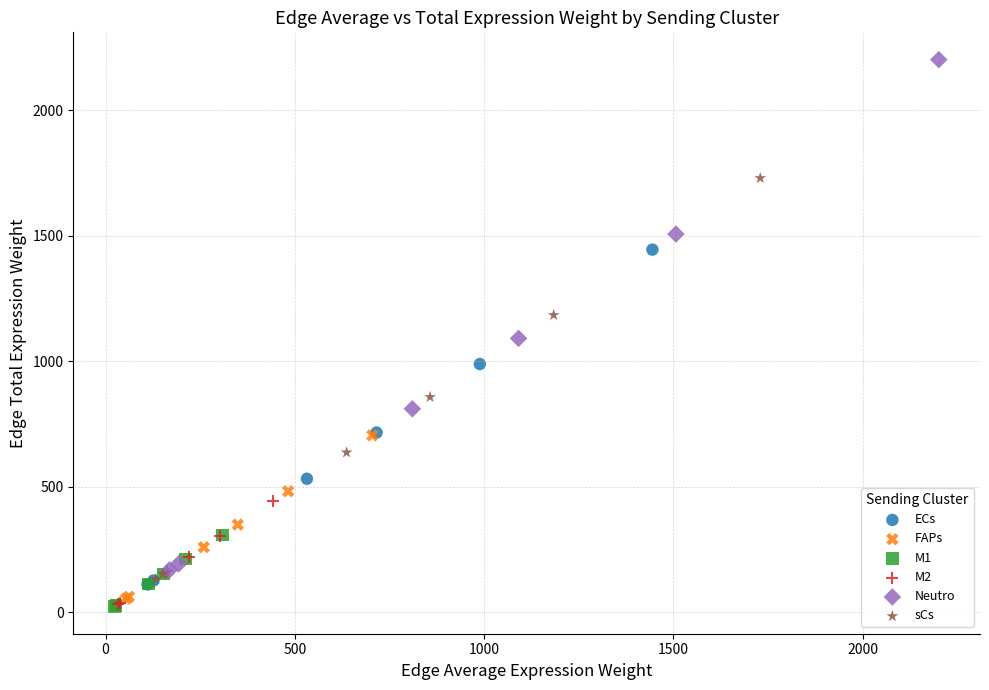

Which series contains the highest Y value?

Neutro